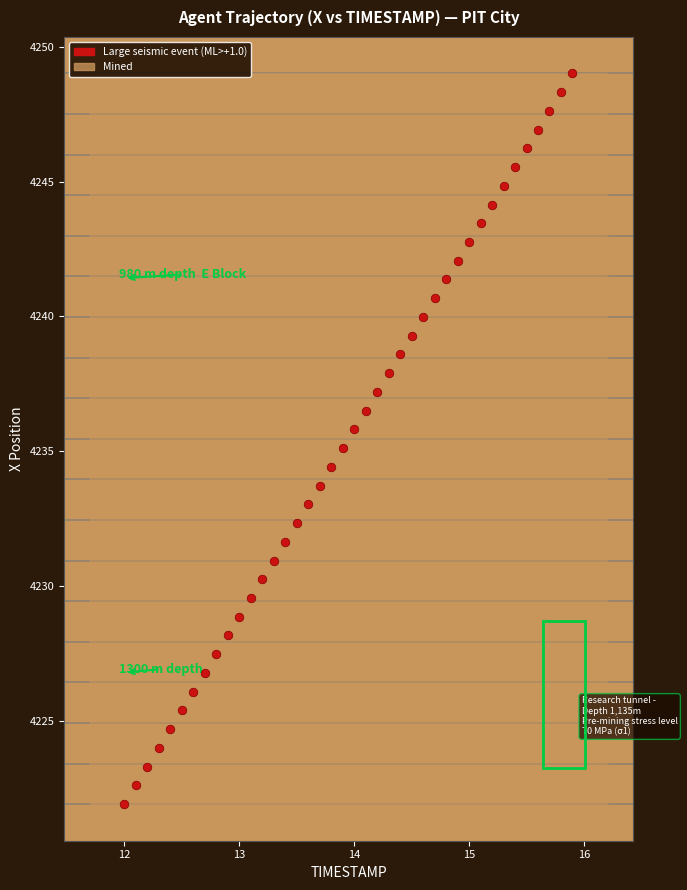

What is the range of Y values (max minus min)?

27.1